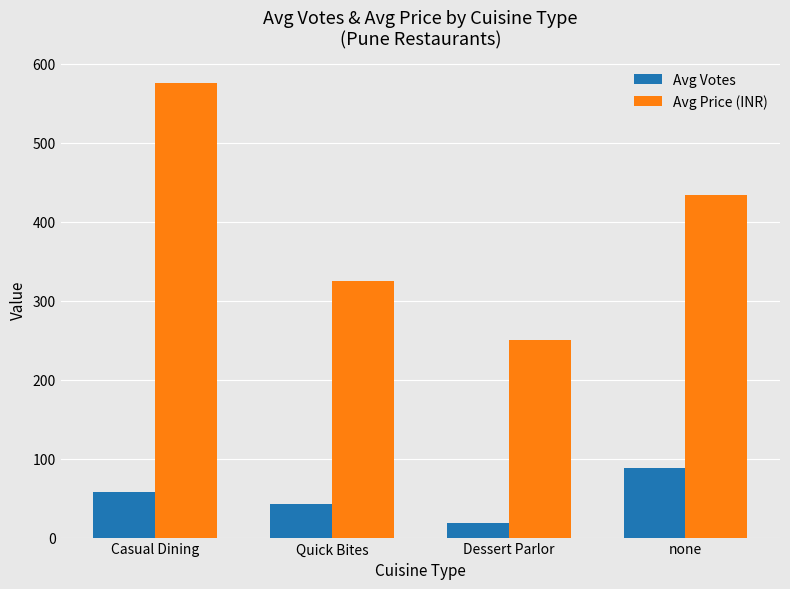

The value of Avg Votes at Quick Bites is 13.5. True or false?

False